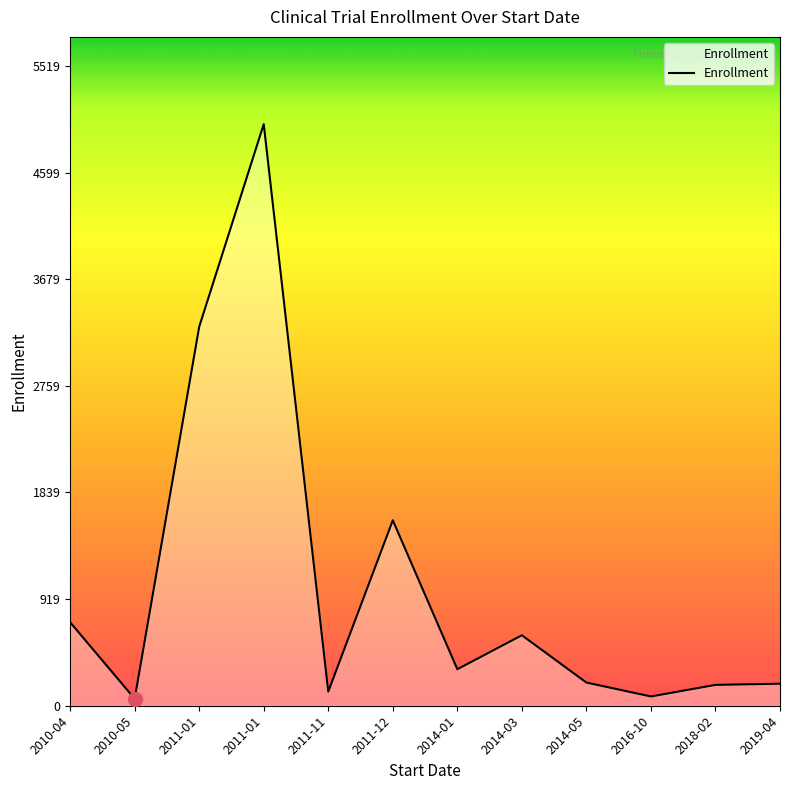

At which label does the data first exceed 315?

2010-04